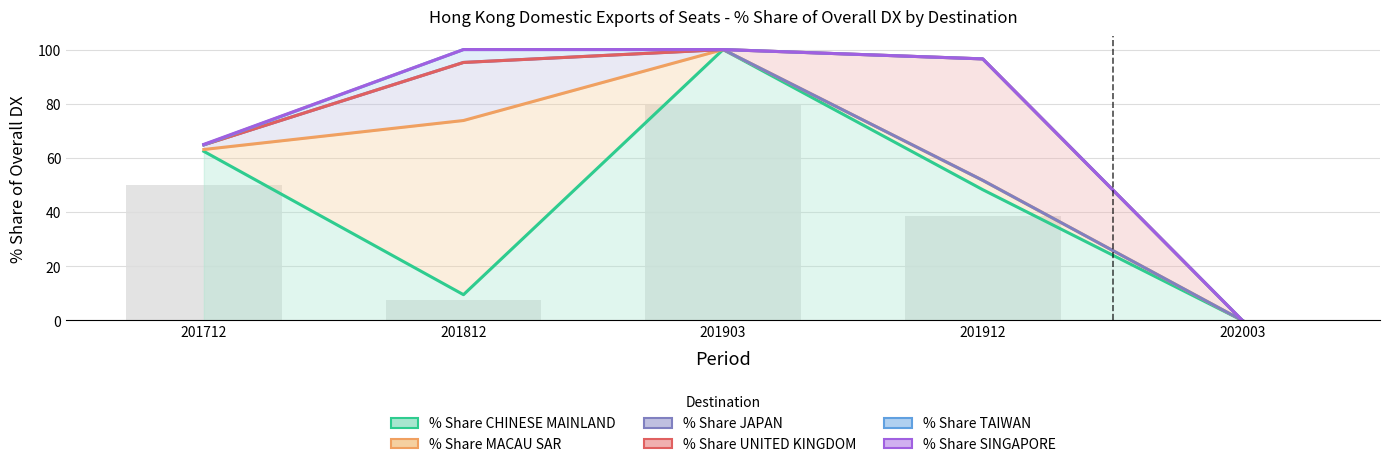

At which category does the chart reach its peak across all series?

201903